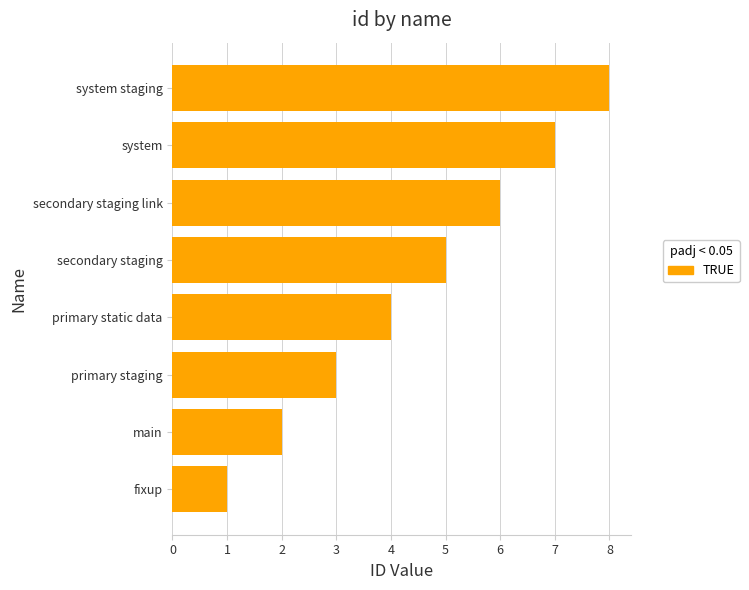

True or false: the data shows 2 at fixup.

False